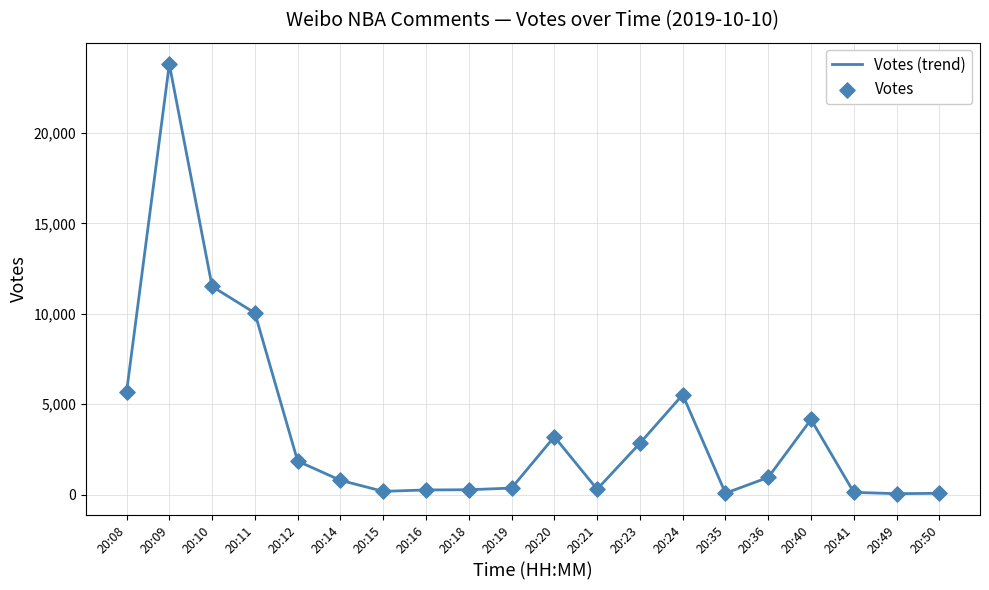

The value at 20:11 is 14186. True or false?

False